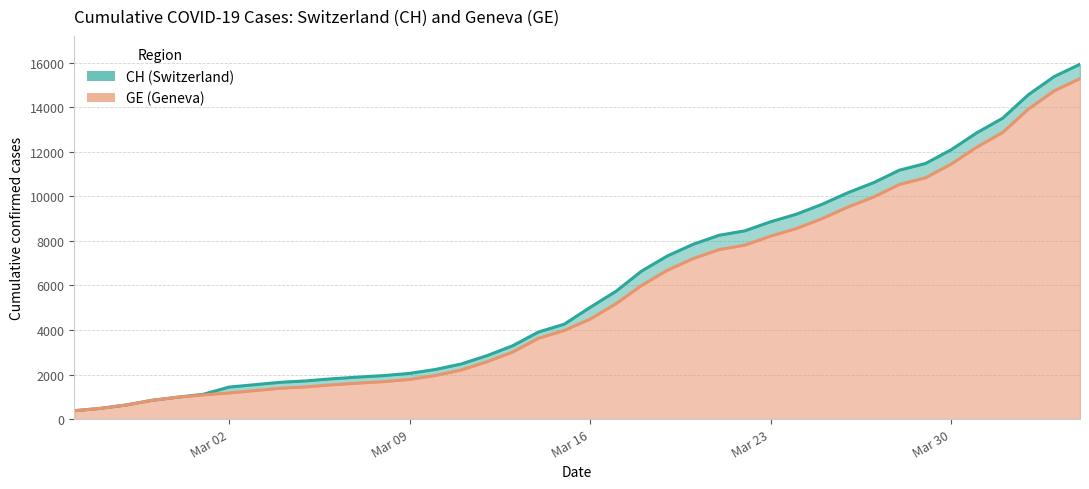

How many lines are shown in the chart?

2